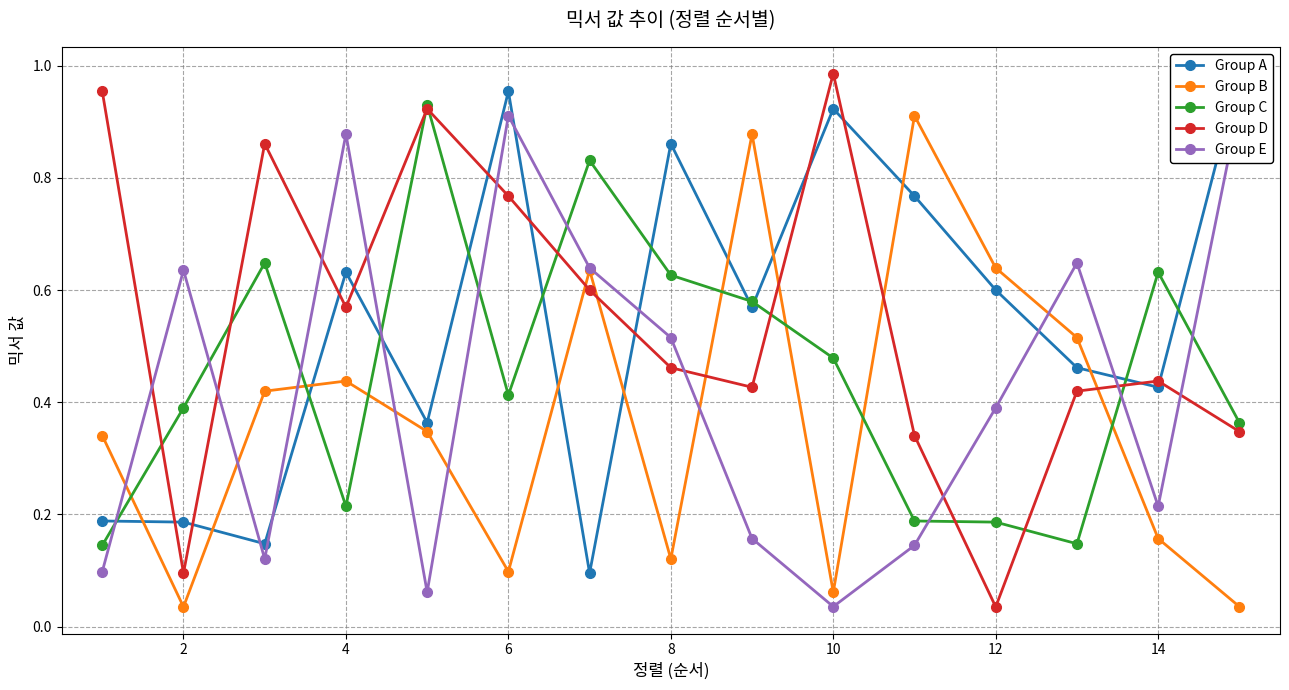

The Group D series shows 0.6 at 14. True or false?

False